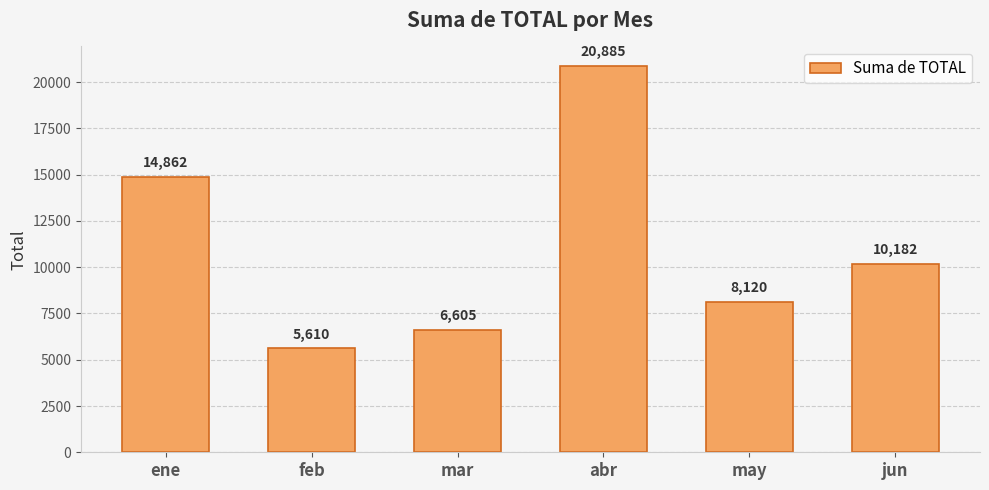

Where is the data nearest to the value 13247?

ene